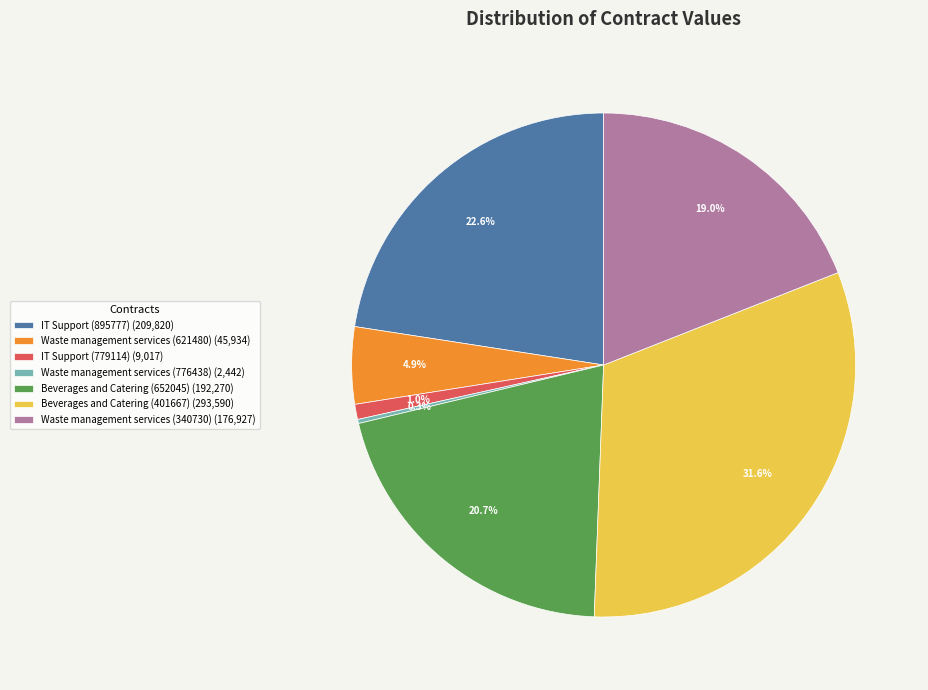

Combined, do Waste management services (621480) (45,934) and Waste management services (340730) (176,927) account for over 50%?

No